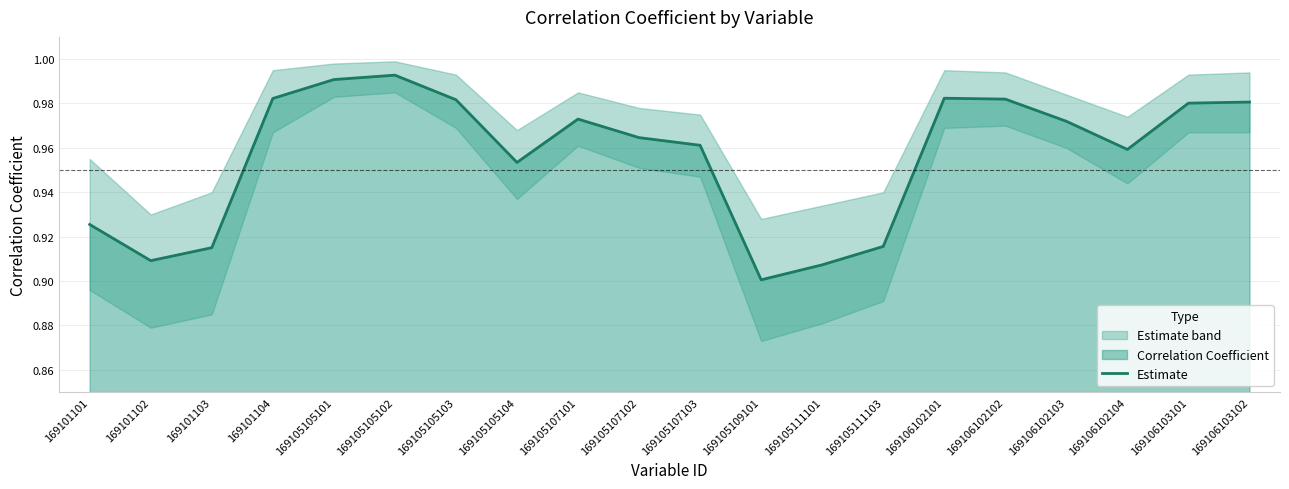

The value at 169105107102 is 1.0. True or false?

True